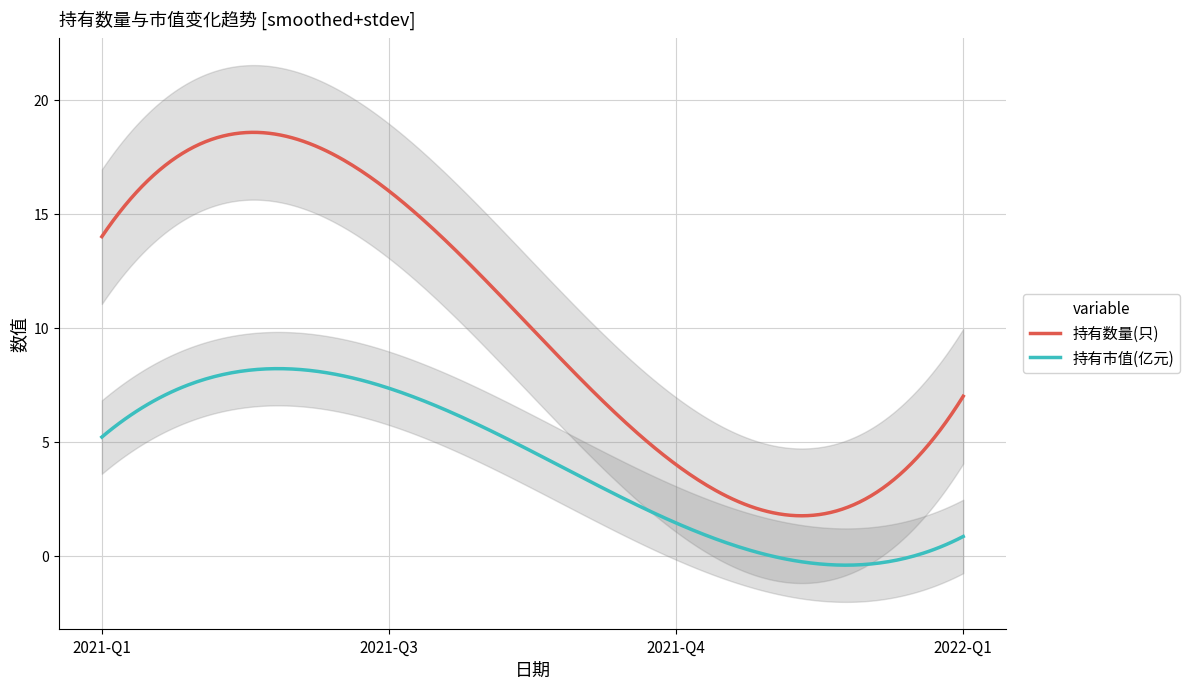

Is it true that 持有市值(亿元) equals 7.3 at 2021-Q3?

True